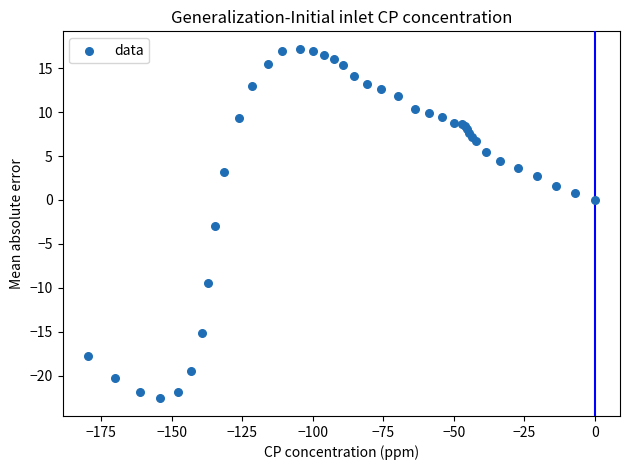

What Y value in the scatter plot is closest to -2?

-3.0